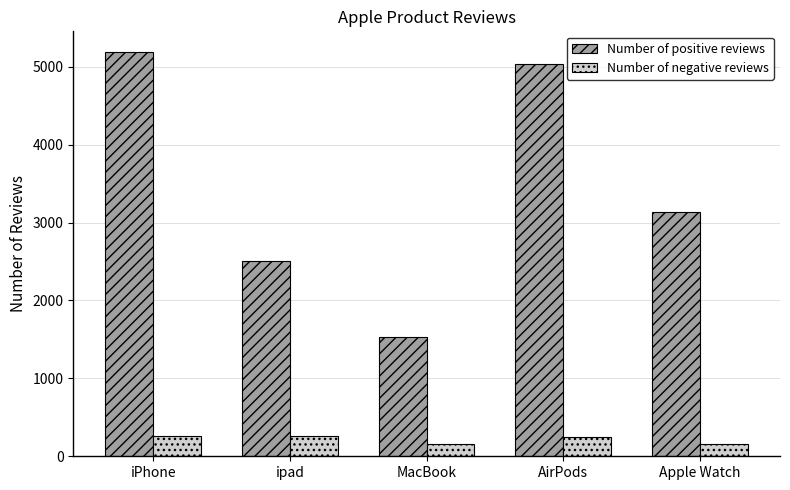

True or false: Number of positive reviews has a value of 5030 at AirPods.

True